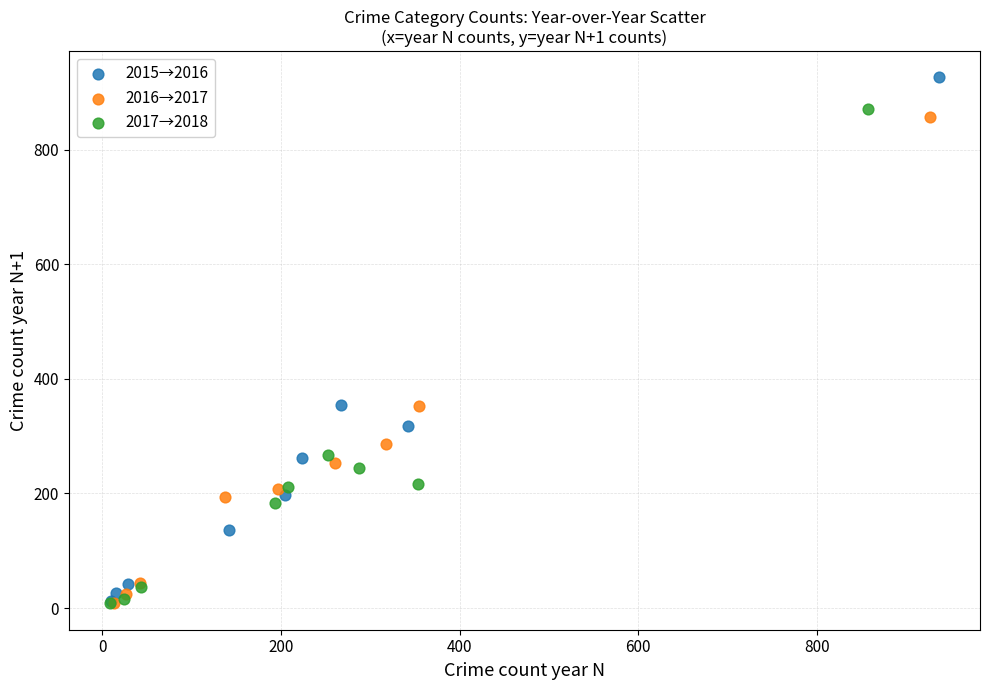

Which series has the widest spread of Y values?

2015→2016